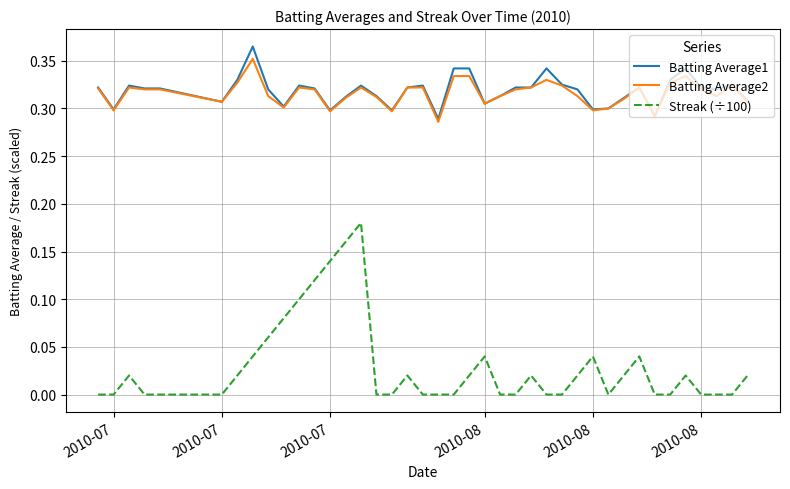

True or false: Streak (÷100) and Batting Average2 intersect in this chart.

False